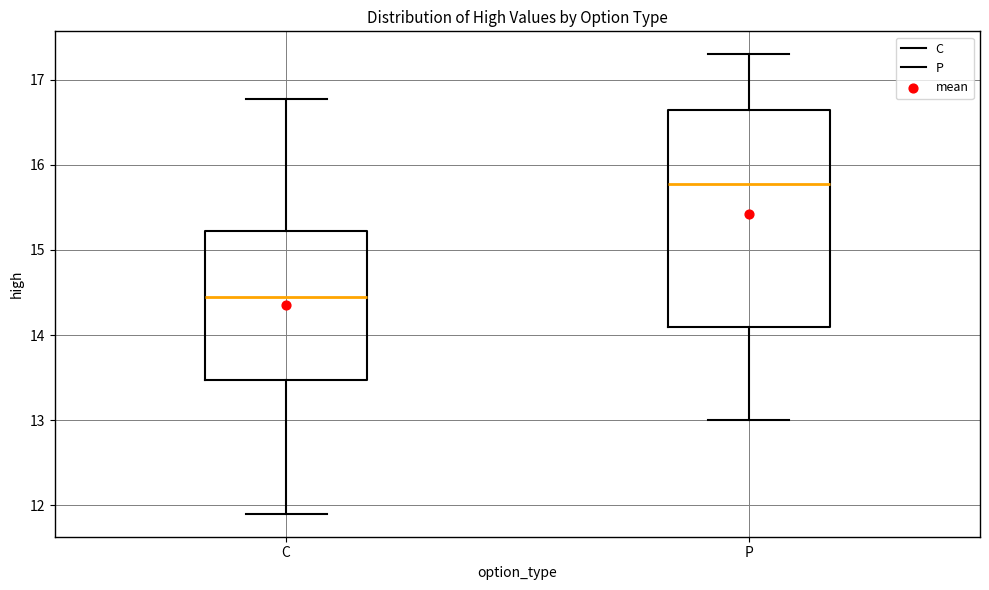

Reading left to right, read every box against the y-axis: the position of its median line, the range the box covers, and the ends of its whiskers. The values are not printed on the chart, so give them approximately, as read against the axis.

C: median 14.4, box 13.5 to 15.2, whiskers 11.9 to 16.8
P: median 15.8, box 14.1 to 16.7, whiskers 13.0 to 17.3